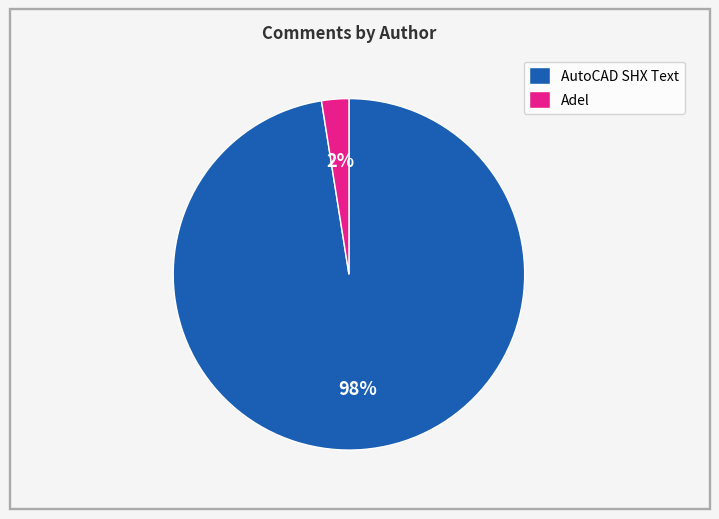

Combined, do AutoCAD SHX Text and Adel account for over 50%?

Yes